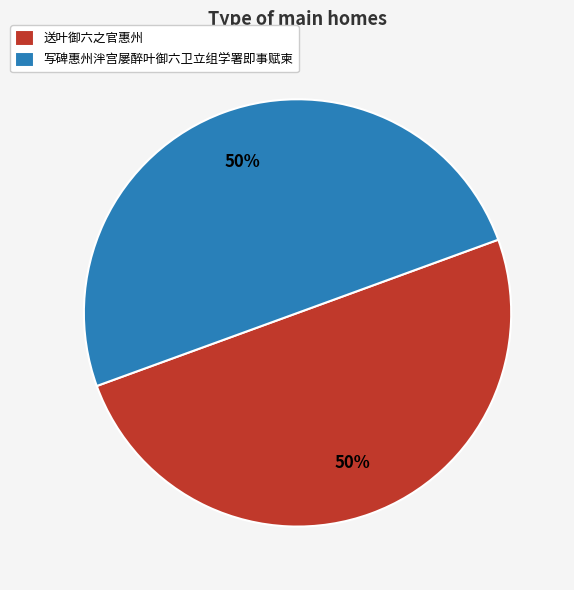

To the nearest percent, what portion does 送叶御六之官惠州 represent?

50%